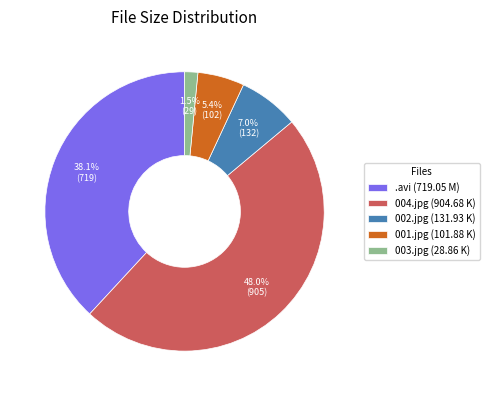

Combined, what portion of the pie is .avi (719.05 M) and 003.jpg (28.86 K)?

39.6%